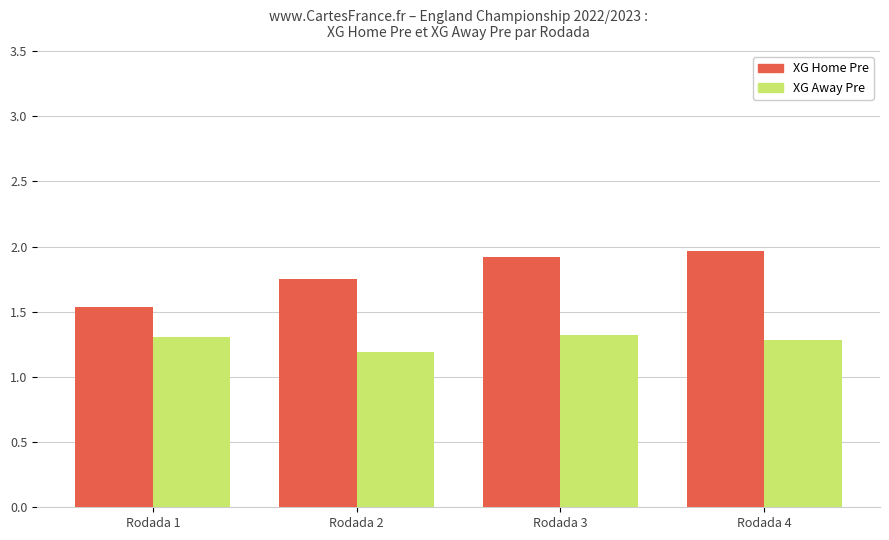

At which label is XG Home Pre closest to 1?

Rodada 1